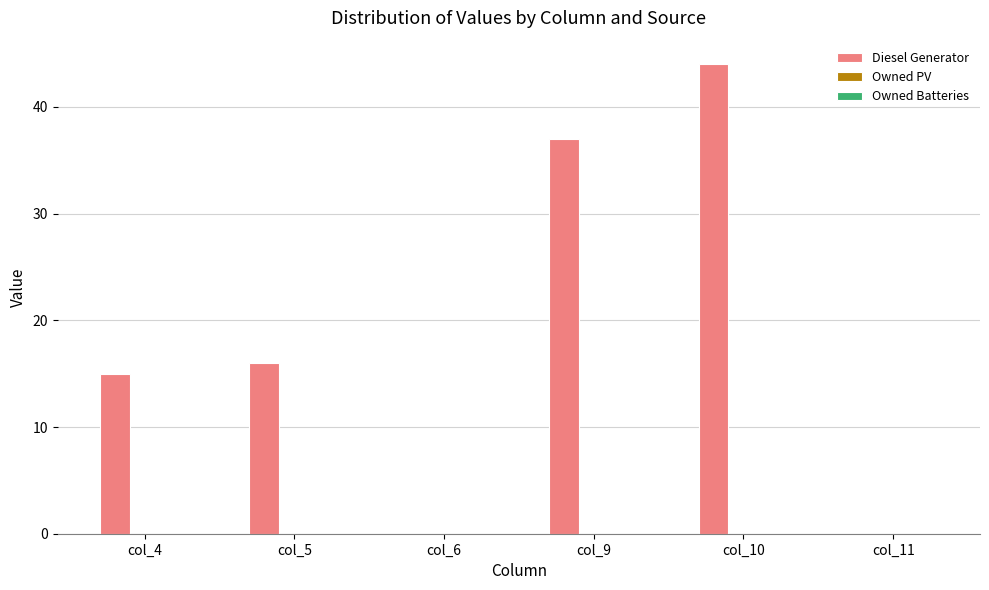

What is the sum of the values at col_10 and col_5?

60